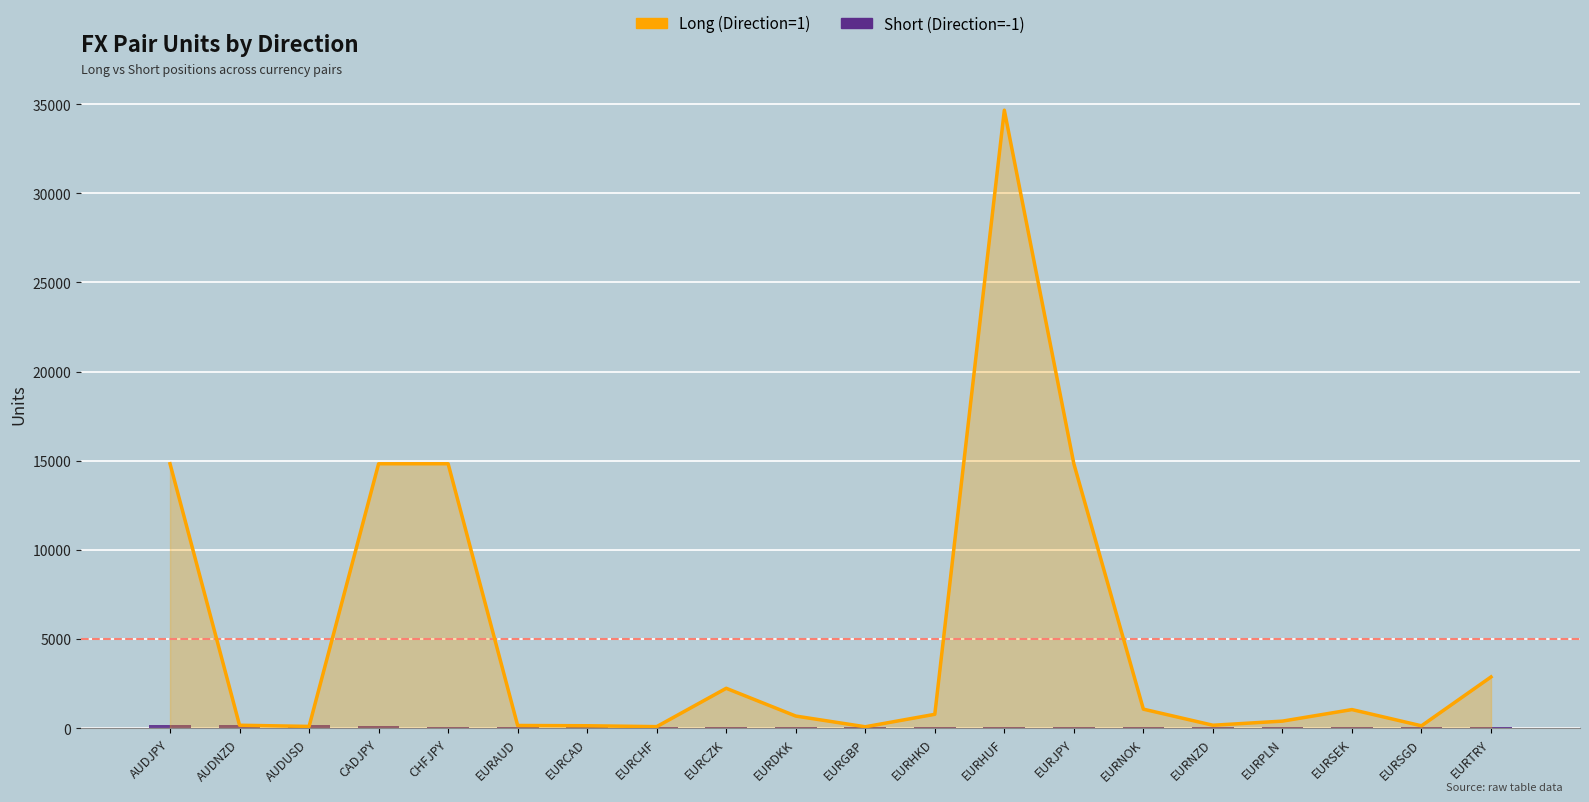

What is the label of the 16th bar from the right?

CHFJPY